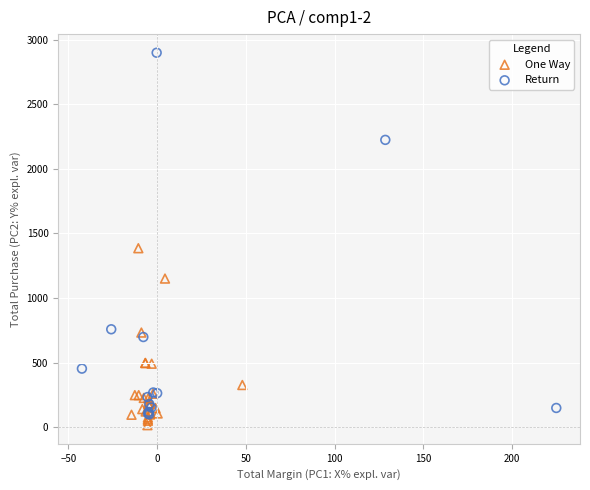

Which series has the widest spread of Y values?

Return